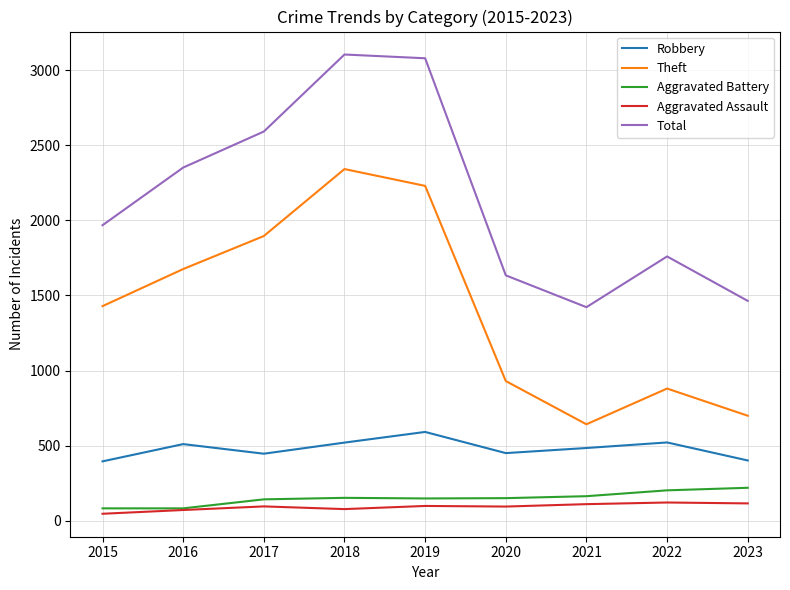

Count the number of categories in the chart.

9